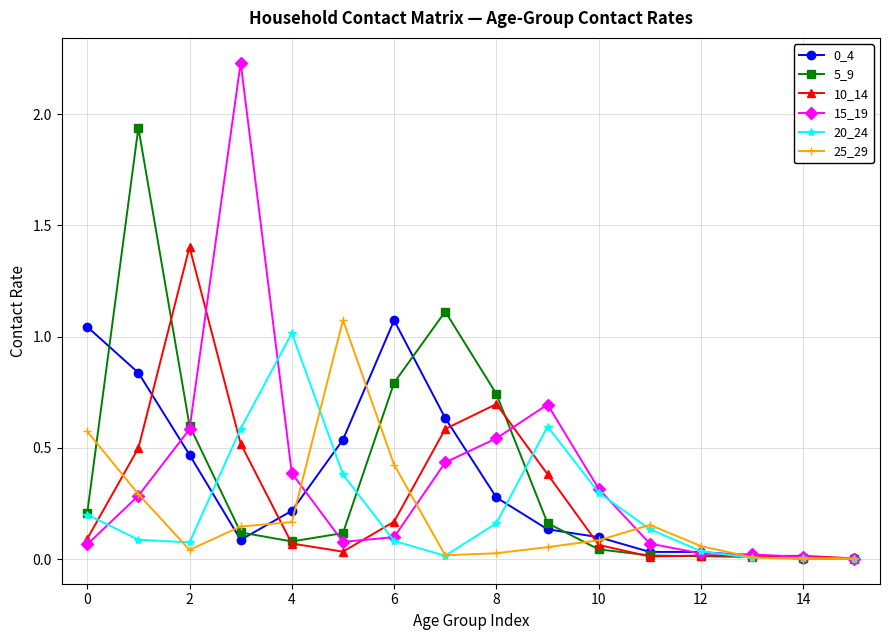

Which series has the largest range (max minus min)?

15_19